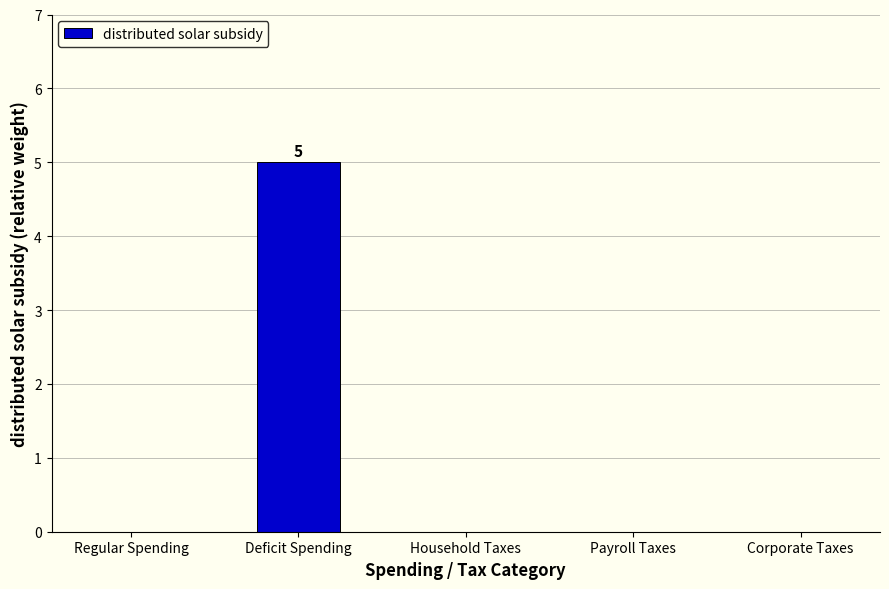

The value at Household Taxes is 0. True or false?

True